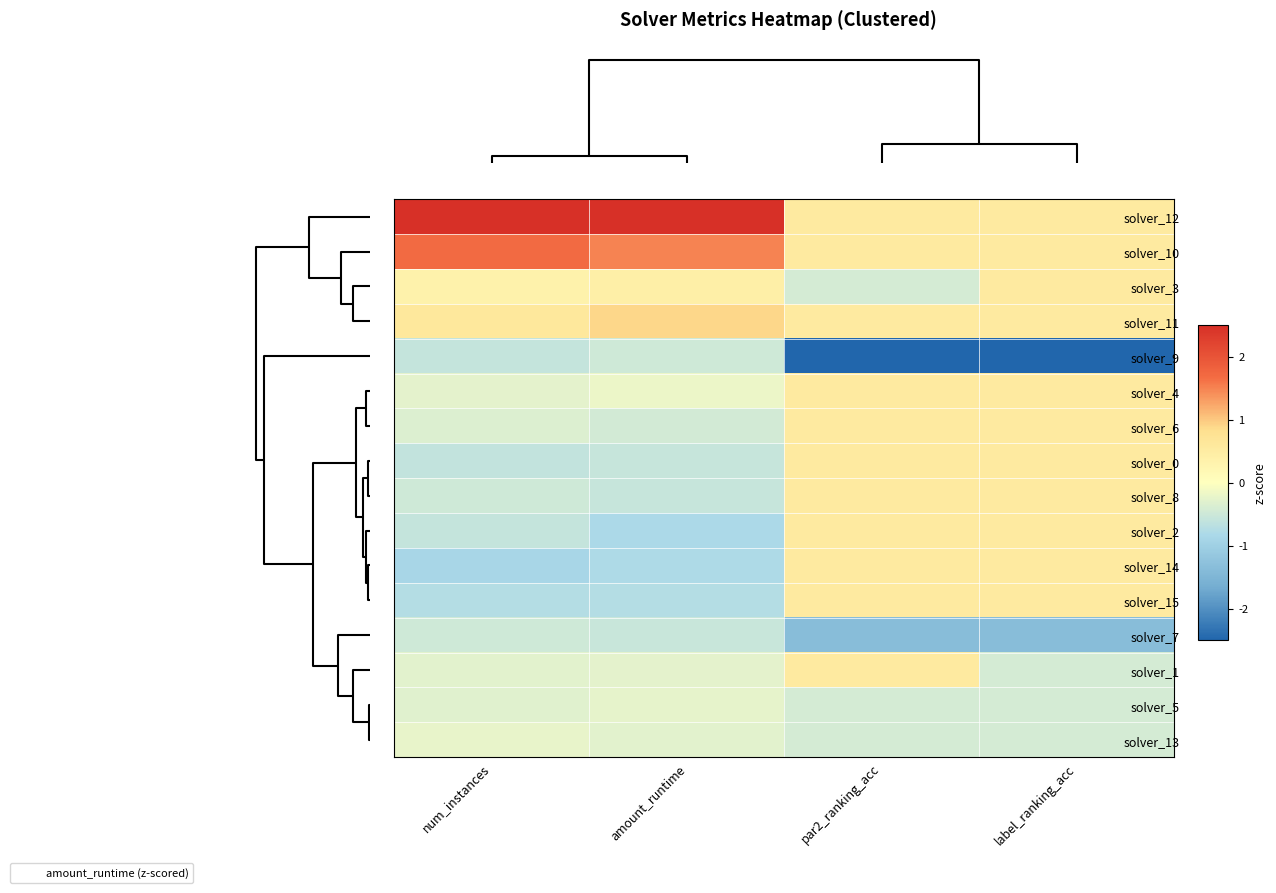

What is the smallest value displayed?

-3.2